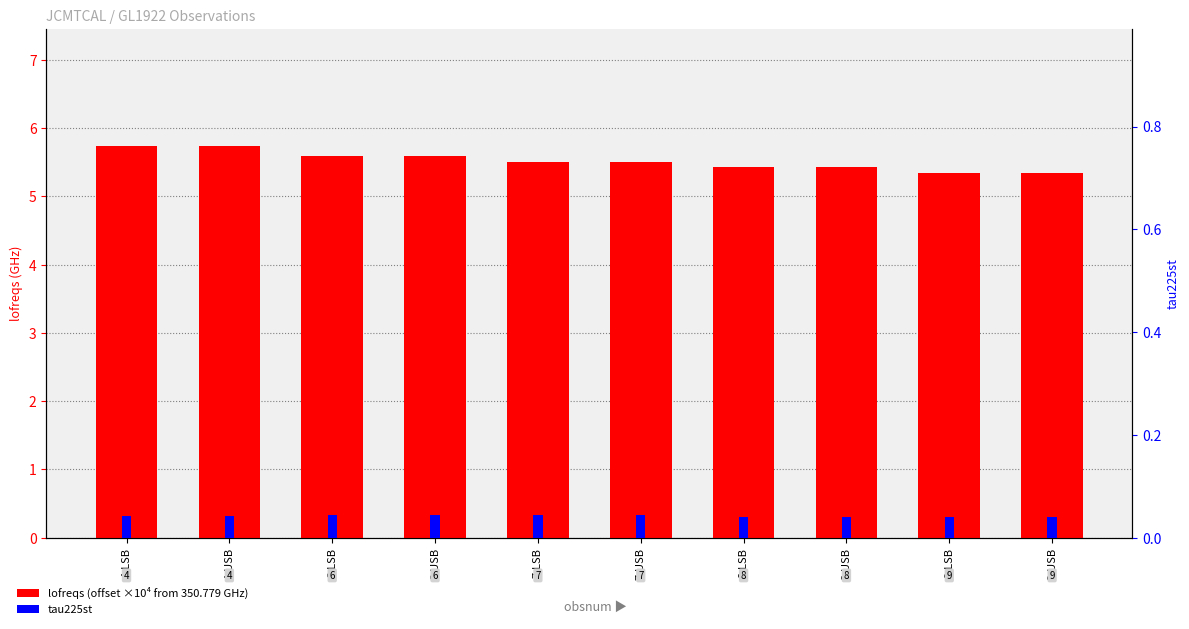

Reading right to left, extract all data points from this chart.

lofreqs (offset ×10⁴ from 350.779 GHz): 5.3	5.3	5.4	5.4	5.5	5.5	5.6	5.6	5.7	5.7
tau225st: 0.0	0.0	0.0	0.0	0.0	0.0	0.0	0.0	0.0	0.0